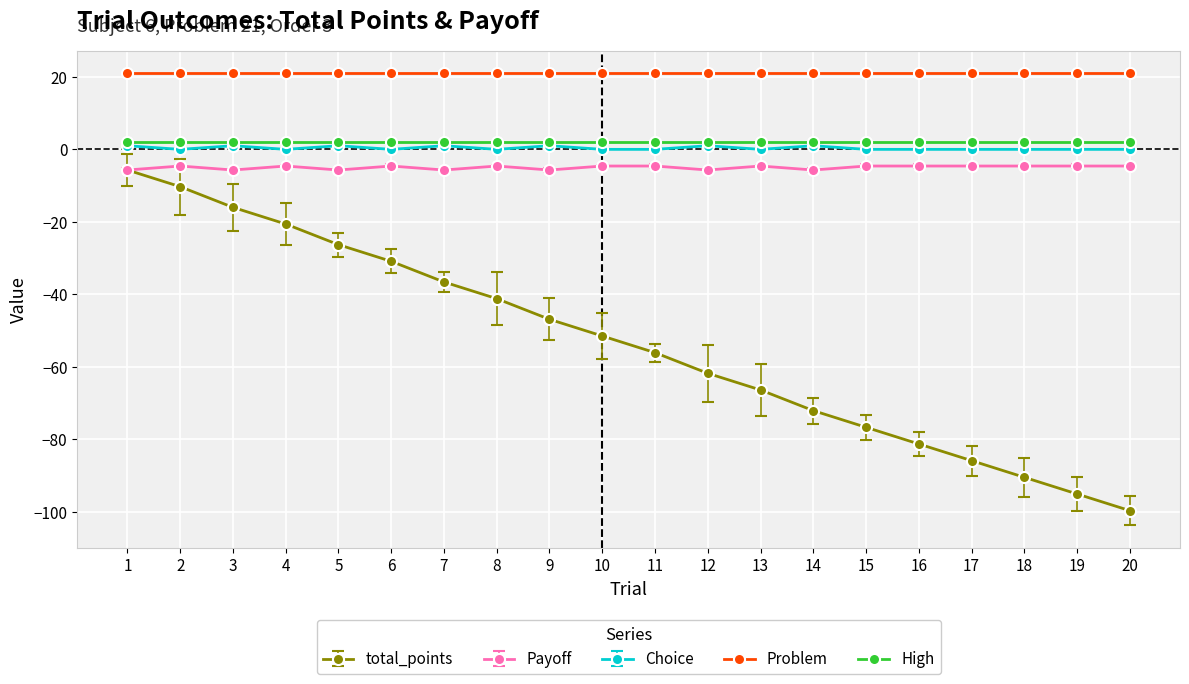

Which series changed the most between 5 and 13?

total_points